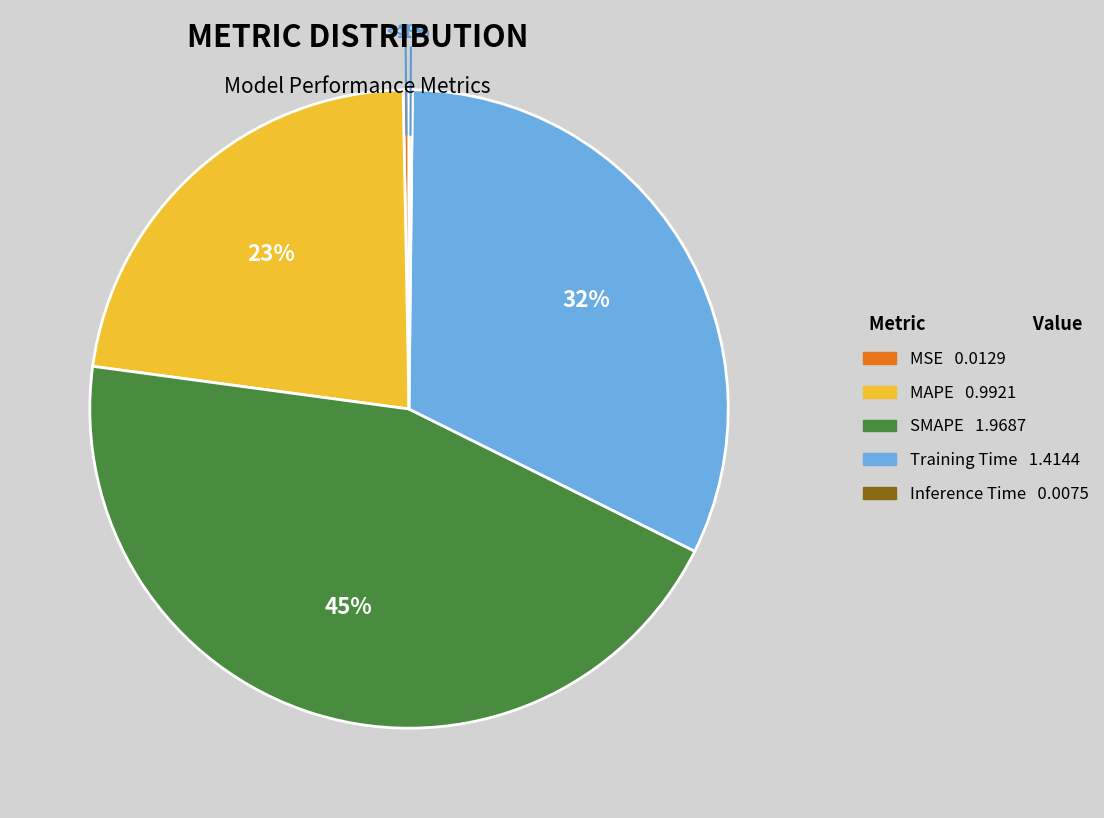

Rank the categories by value from lowest to highest.

Inference Time, MSE, MAPE, Training Time, SMAPE